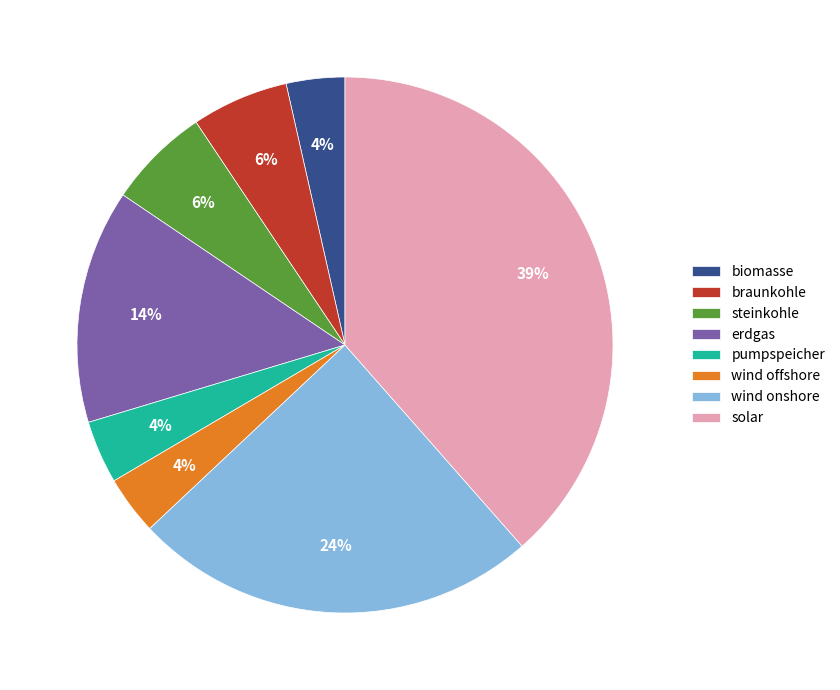

How many slices are in this pie chart?

8